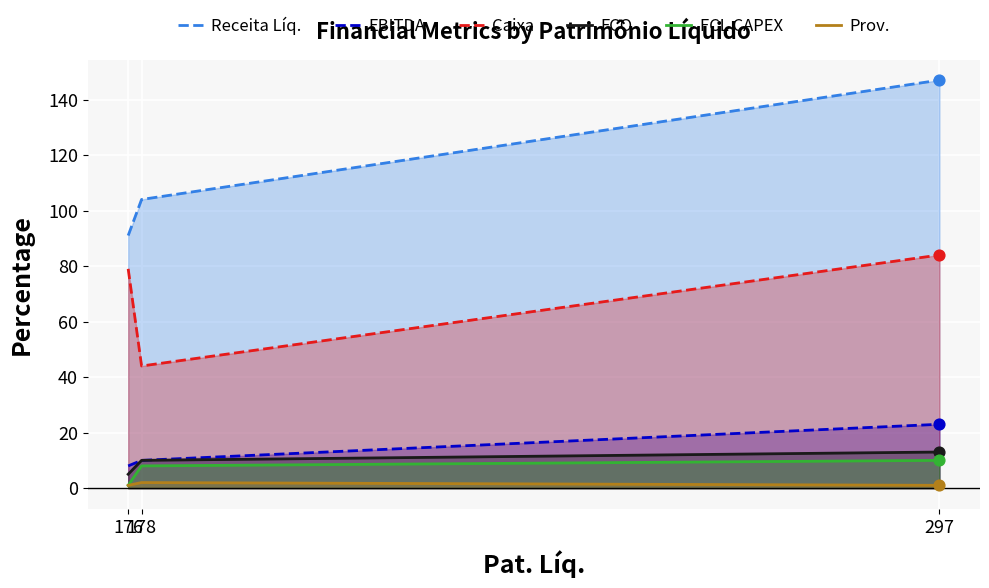

Which series reaches the maximum Y coordinate?

Receita Líq.